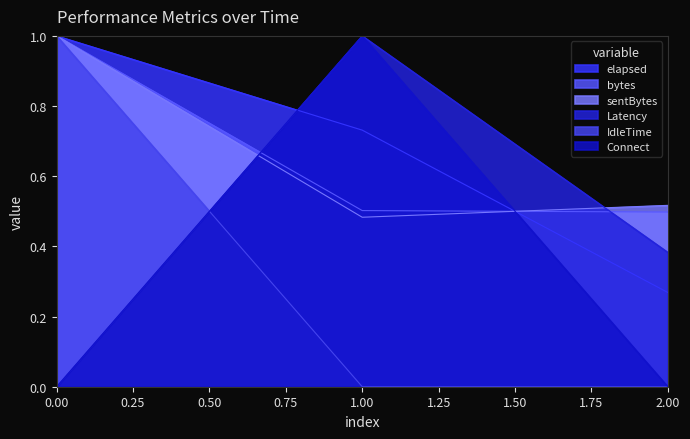

True or false: Latency has a value of 0.6 at 1.00.

False